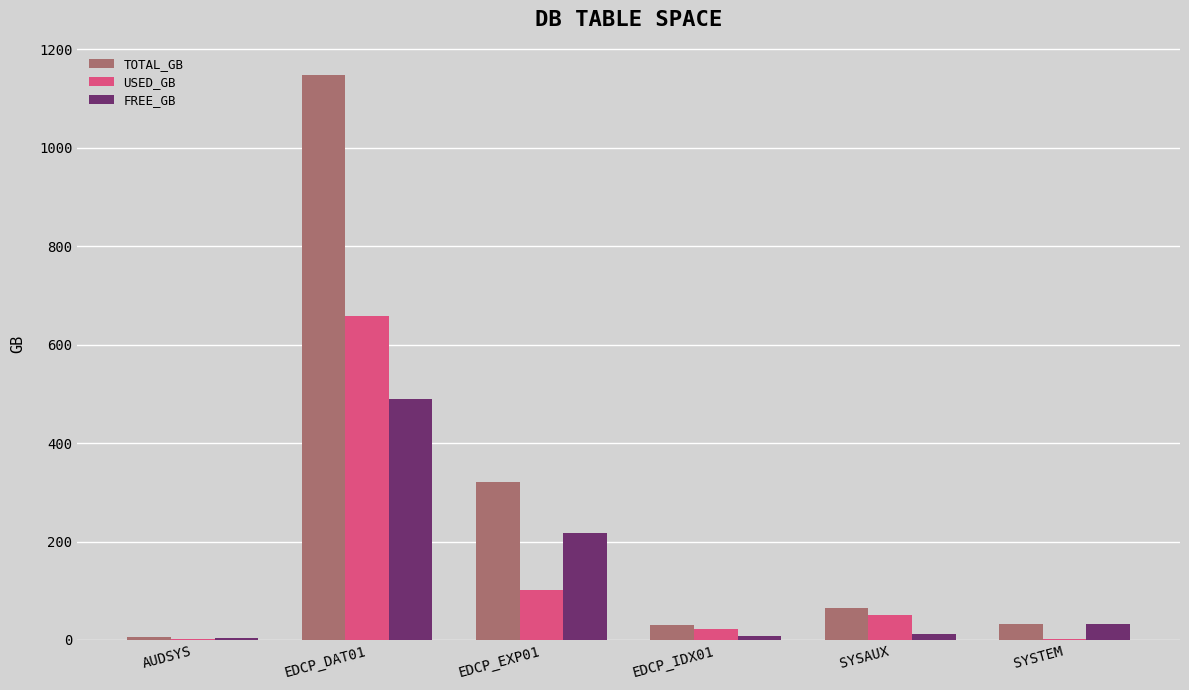

What is the sum of all USED_GB values?

837.0